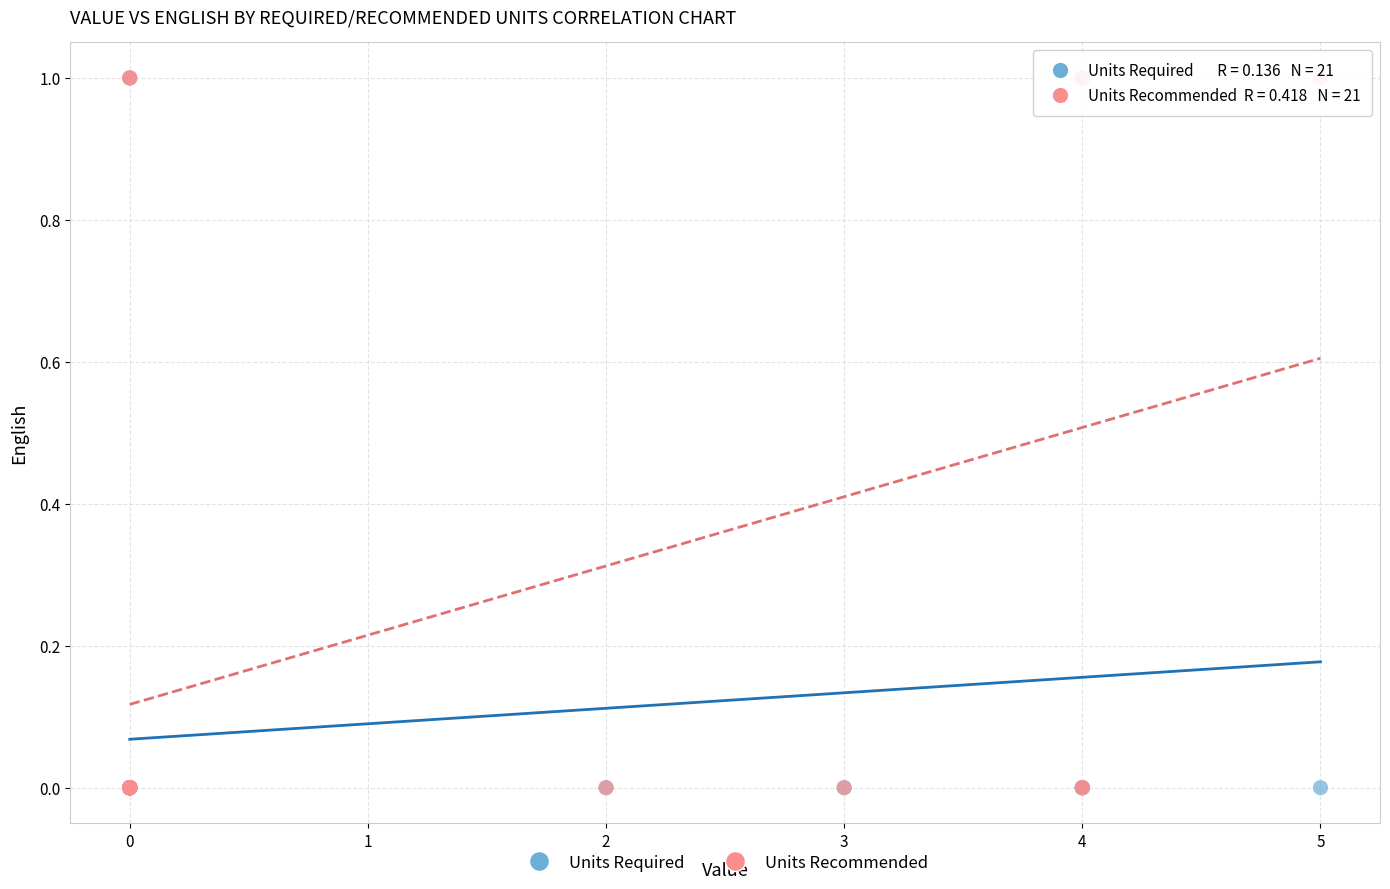

What are all the series names shown in the legend?

Units Required, Units Recommended